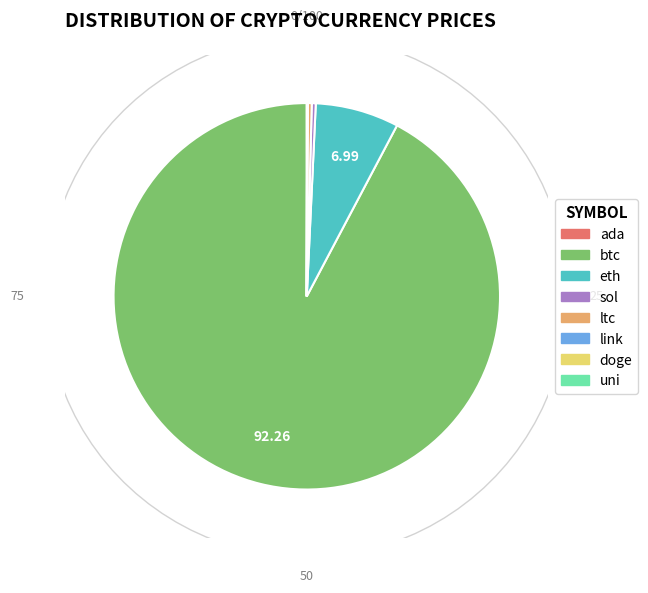

Do ada and btc together represent more than half of the pie?

Yes